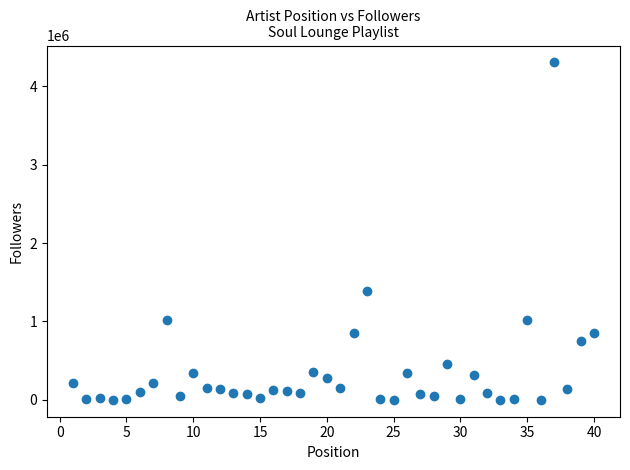

What is the range of Y values (max minus min)?

4305828